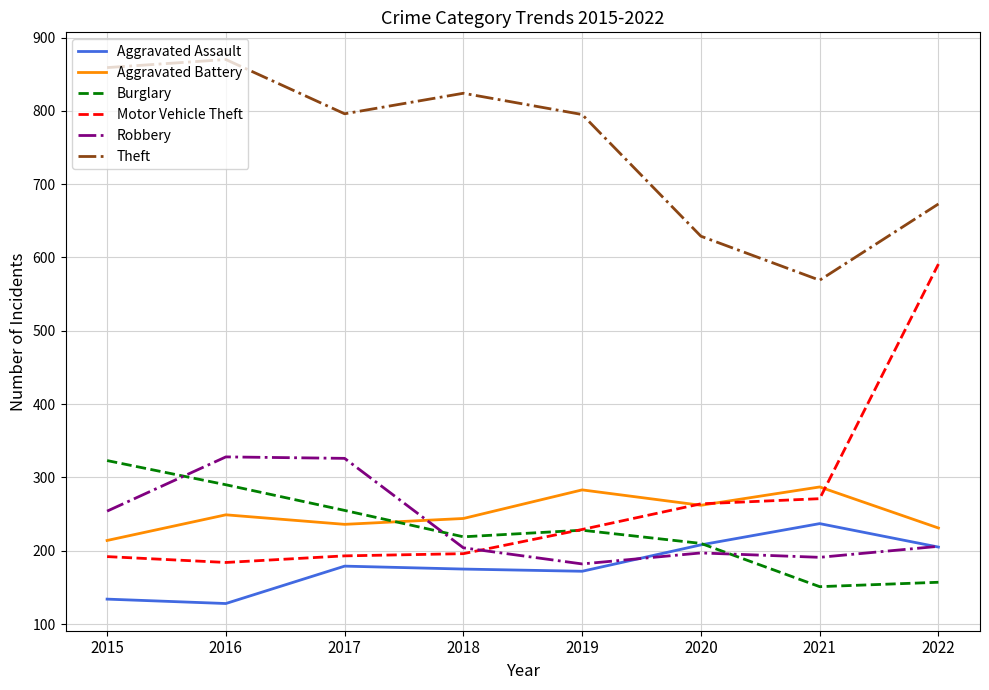

What are all the series names shown in the legend?

Aggravated Assault, Aggravated Battery, Burglary, Motor Vehicle Theft, Robbery, Theft